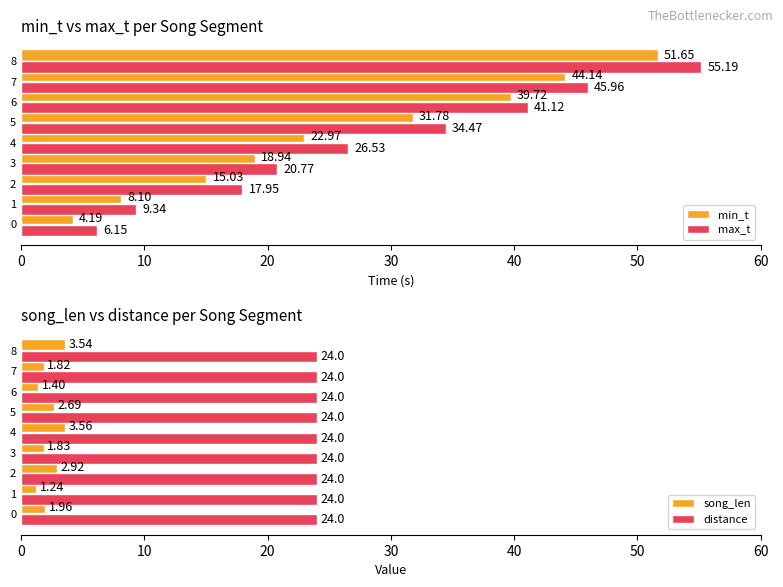

Rank the categories by max_t value from highest to lowest.

8, 7, 6, 5, 4, 3, 2, 1, 0